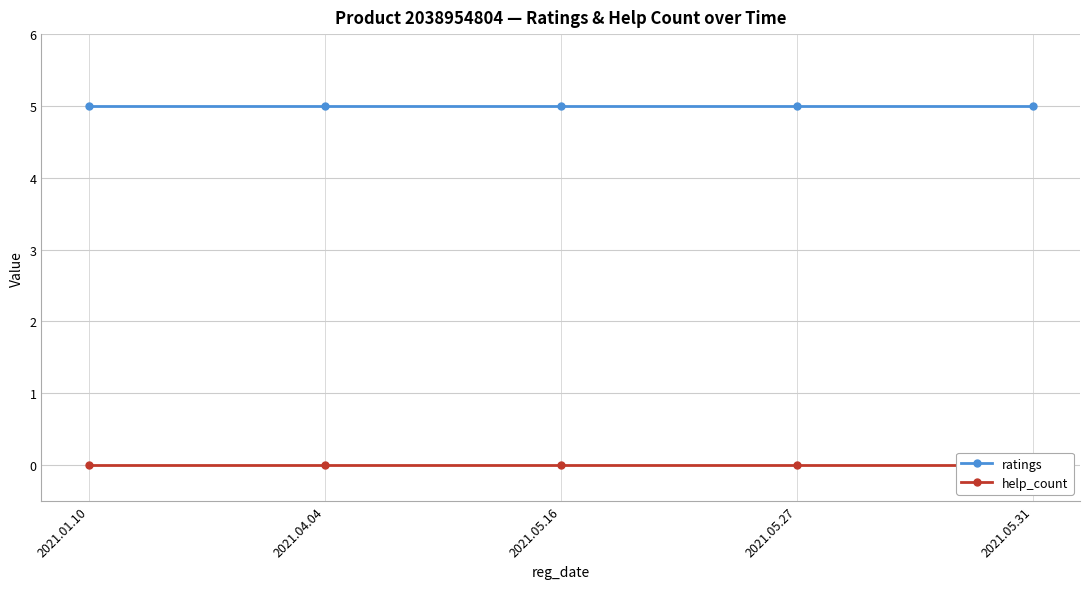

What is the minimum value for ratings?

5